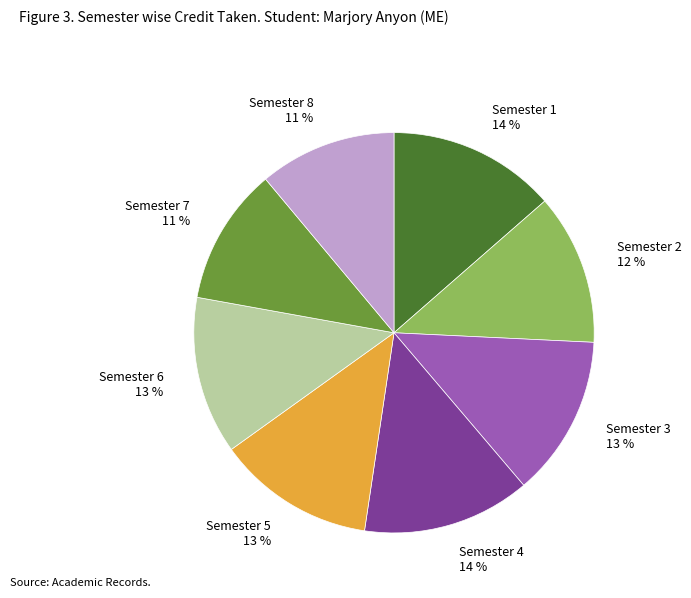

What is the ratio of the value at Semester 8 to the value at Semester 2?

0.9